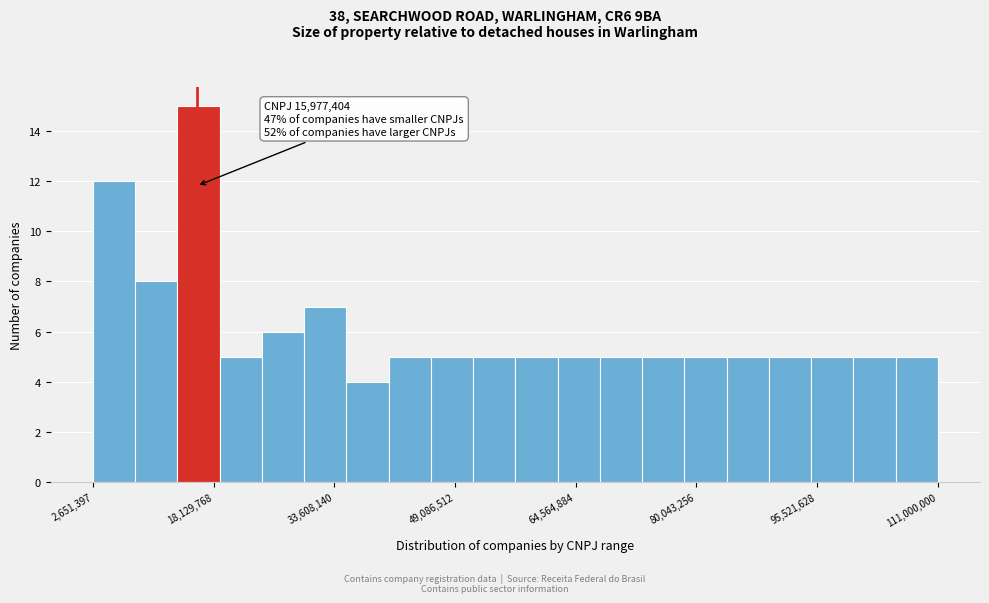

Read against the x-axis, roughly where is the centre of the tallest bar?

16000000